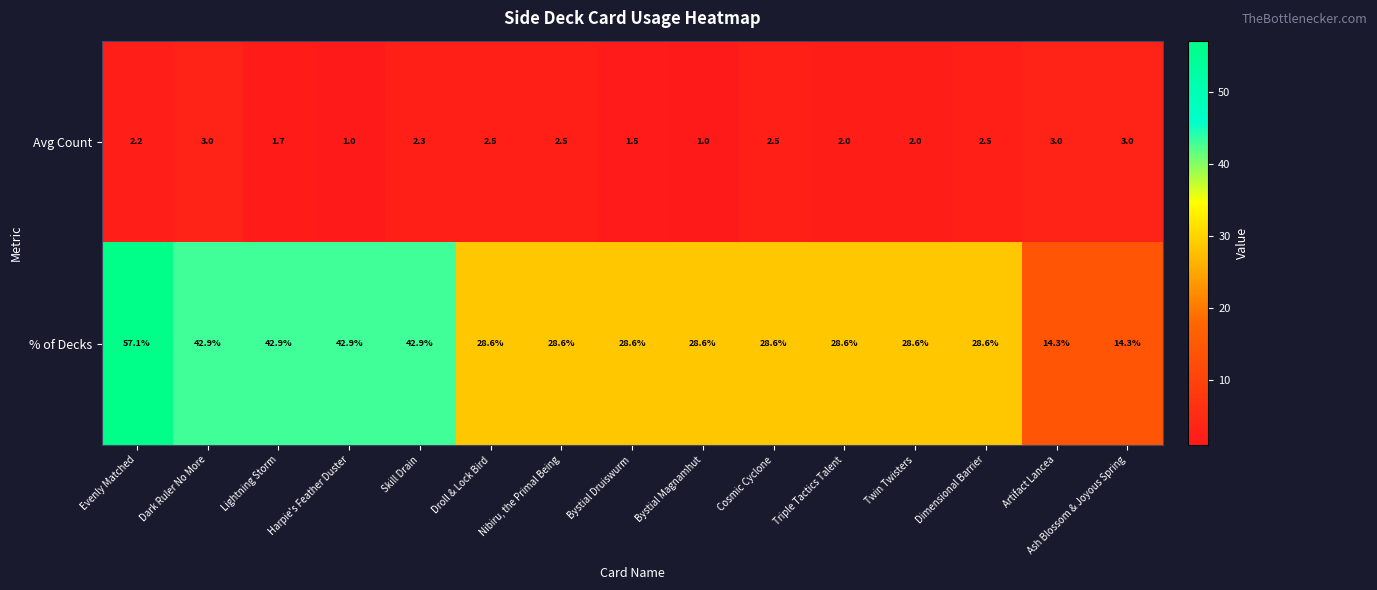

Read the % of Decks value at Dark Ruler No More.

42.9